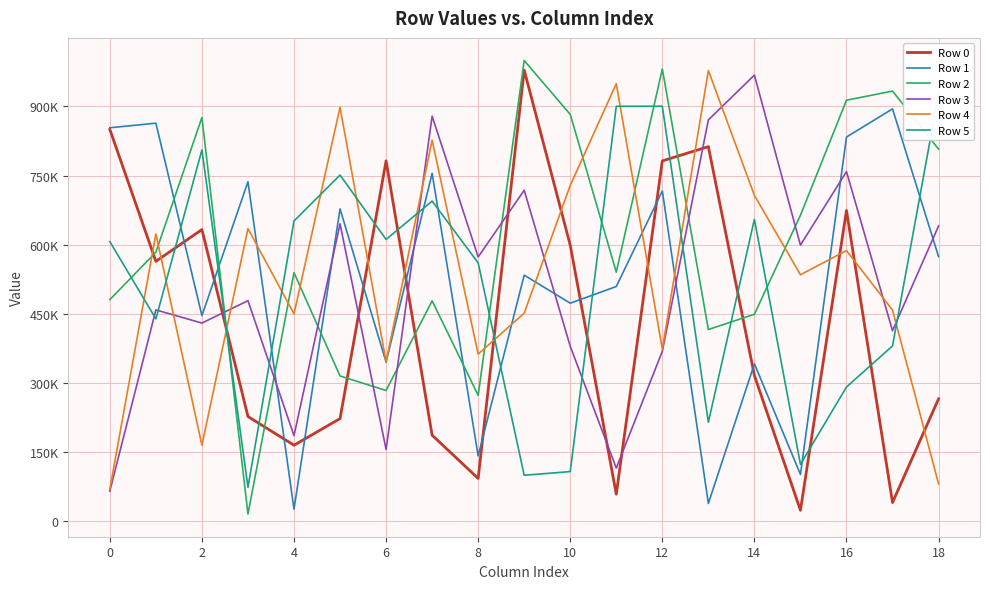

Which series has the widest spread of values?

Row 2